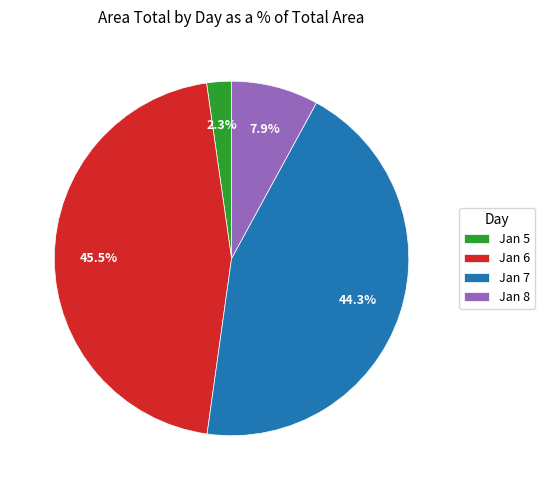

Is there any slice that represents more than half of the pie?

No